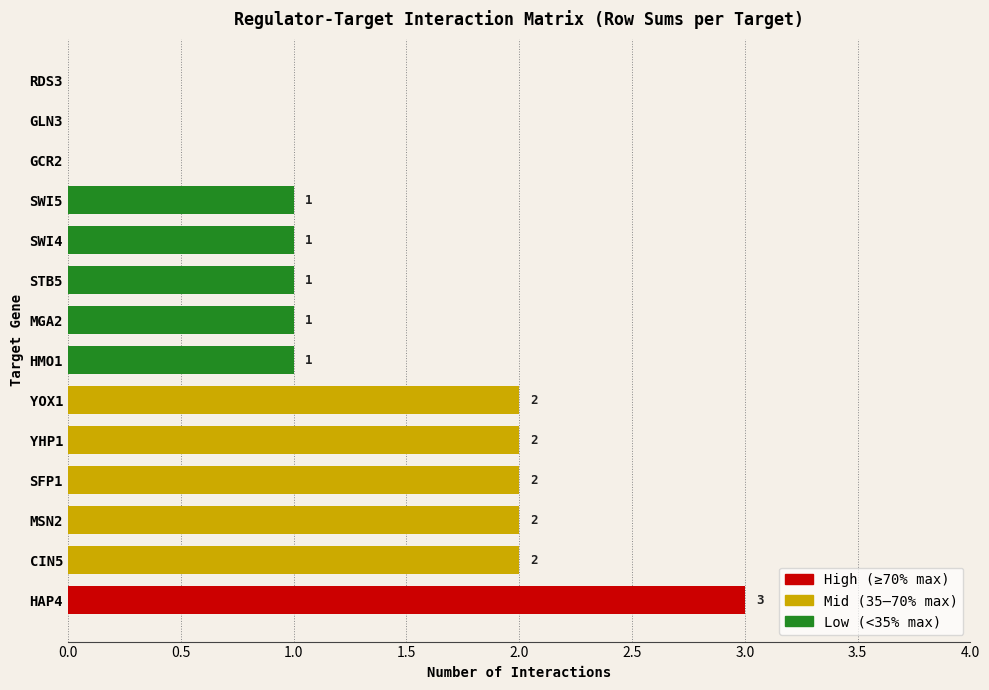

Reading bottom to top, list all the values displayed in this chart.

HAP4=3	CIN5=2	MSN2=2	SFP1=2	YHP1=2	YOX1=2	HMO1=1	MGA2=1	STB5=1	SWI4=1	SWI5=1	GCR2=0	GLN3=0	RDS3=0